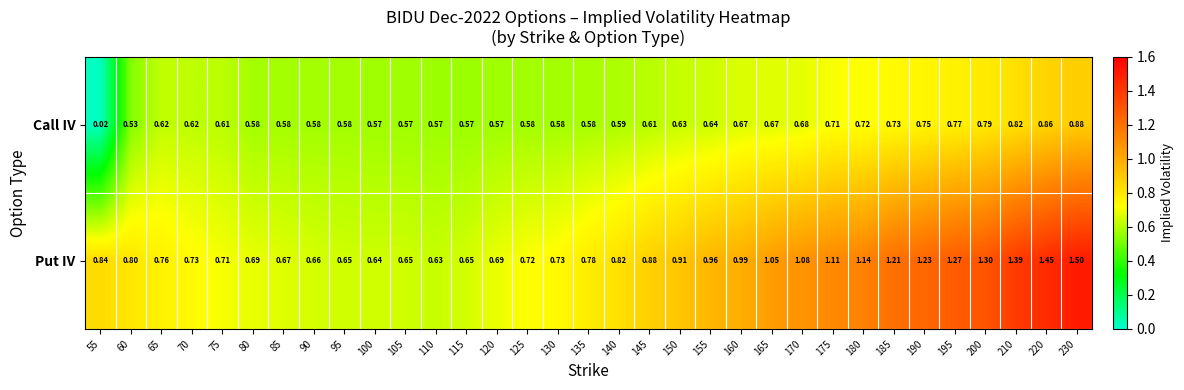

Which series changed the most between 80 and 150?

Put IV